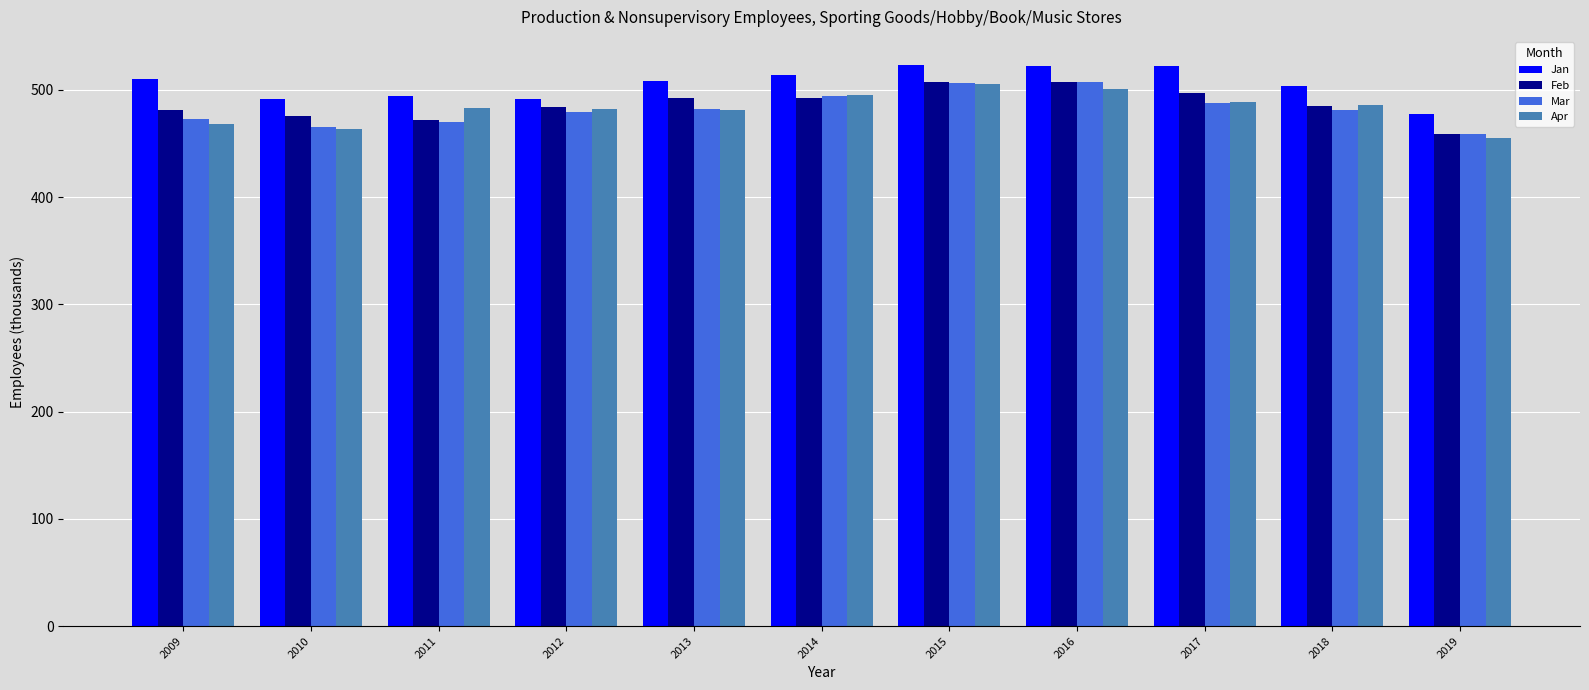

What is the spread (max minus min) of values at 2019?

21.5